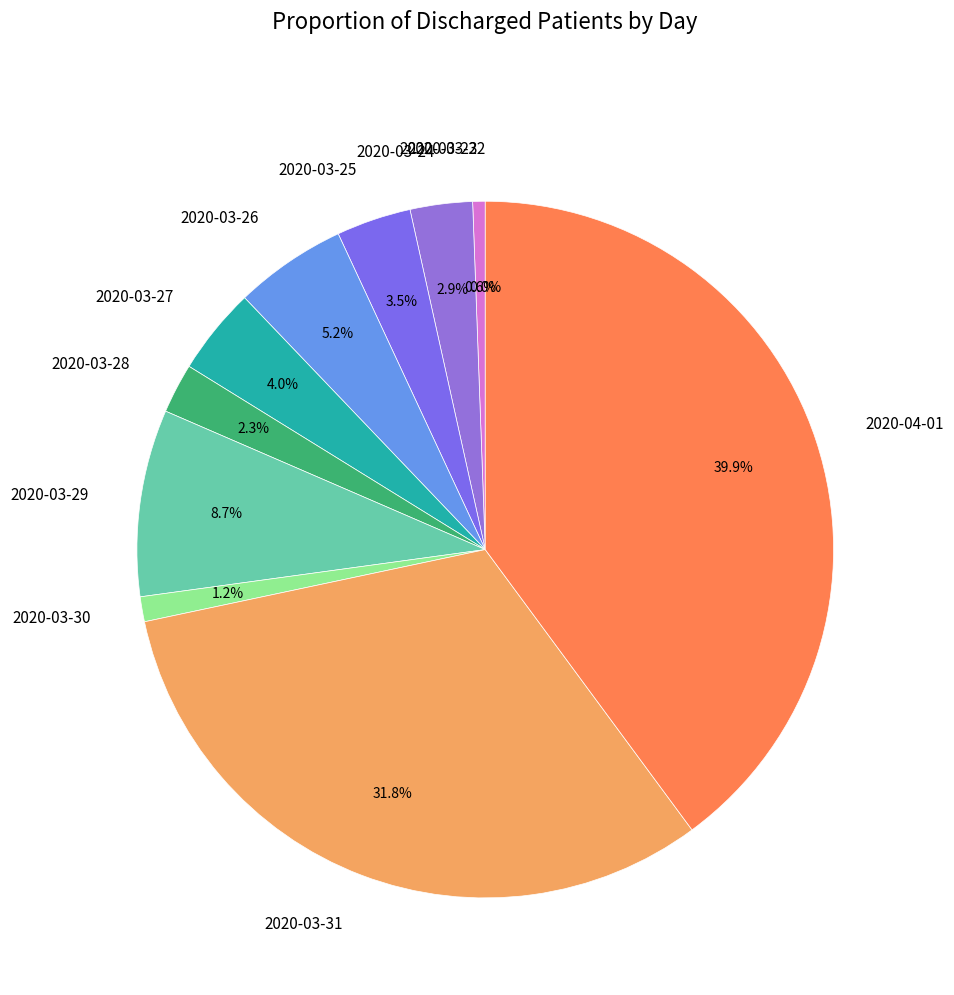

What is the ratio of the value at 2020-03-26 to the value at 2020-03-25?

1.5